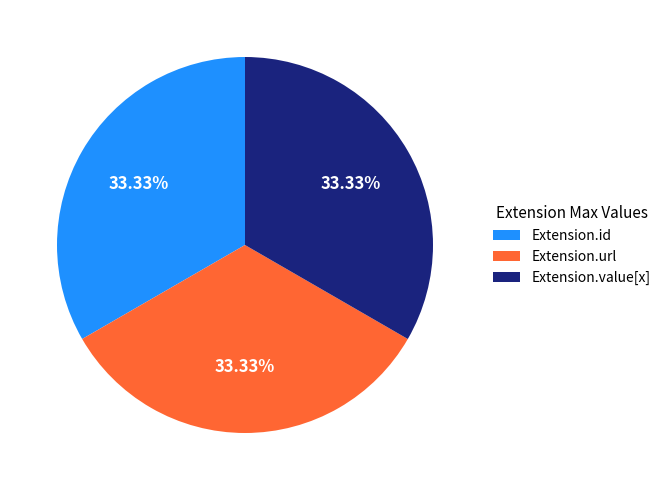

Is it true that Extension.value[x] is 12% of the pie?

False